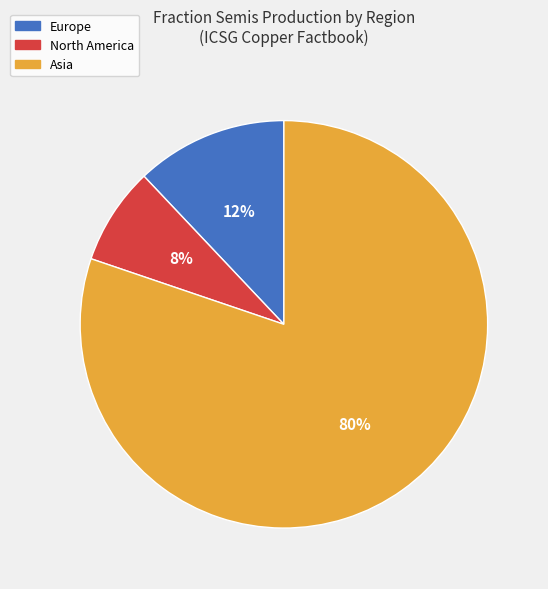

Rank the categories by value from highest to lowest.

Asia, Europe, North America